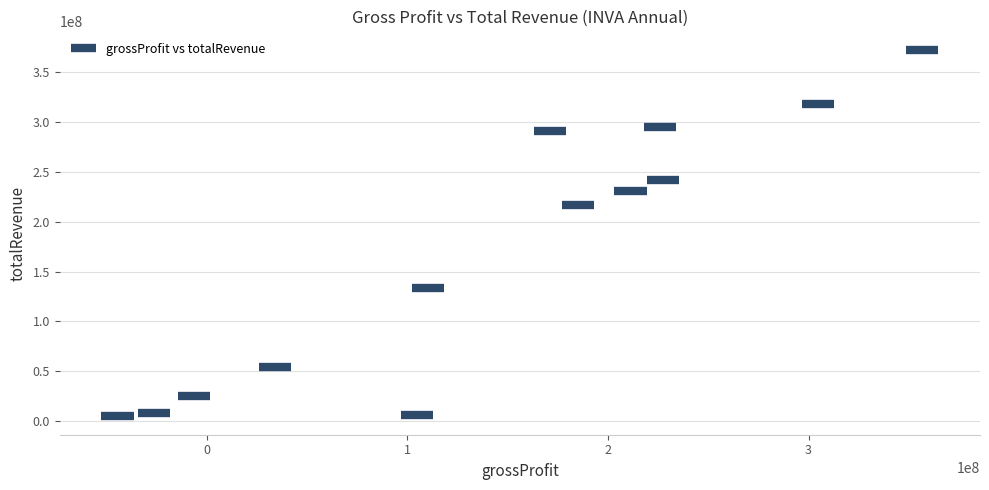

What is the range of X values (max minus min)?

401034000